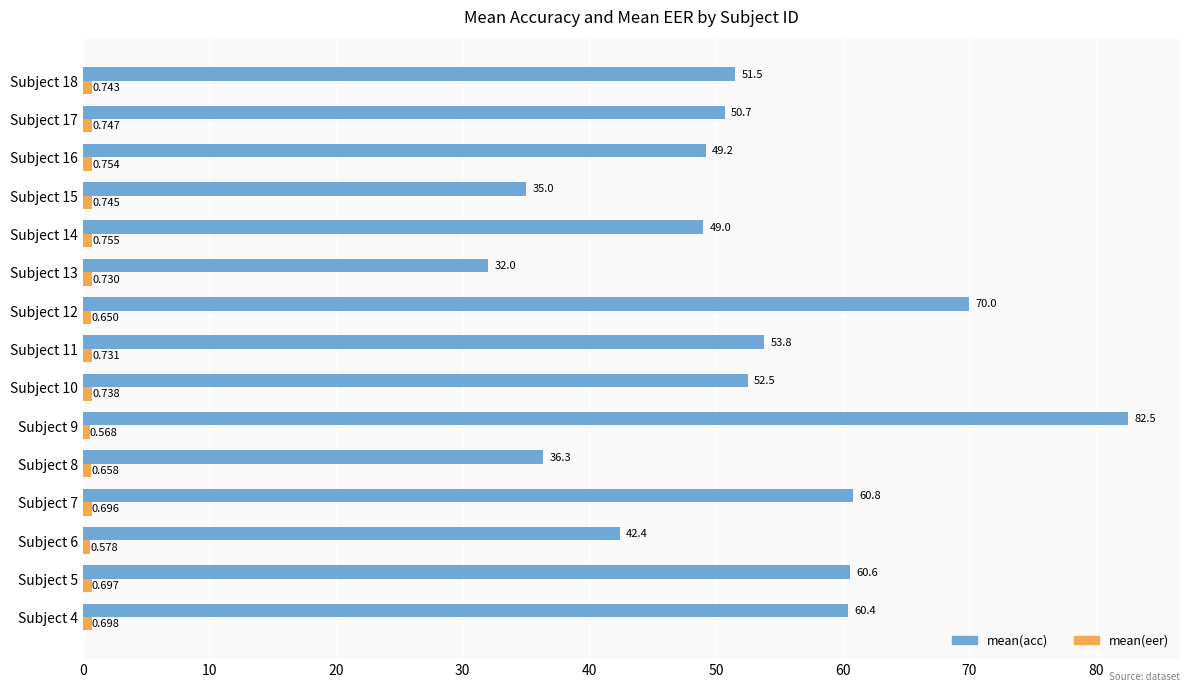

Which series changed the most between Subject 8 and Subject 13?

mean(acc)